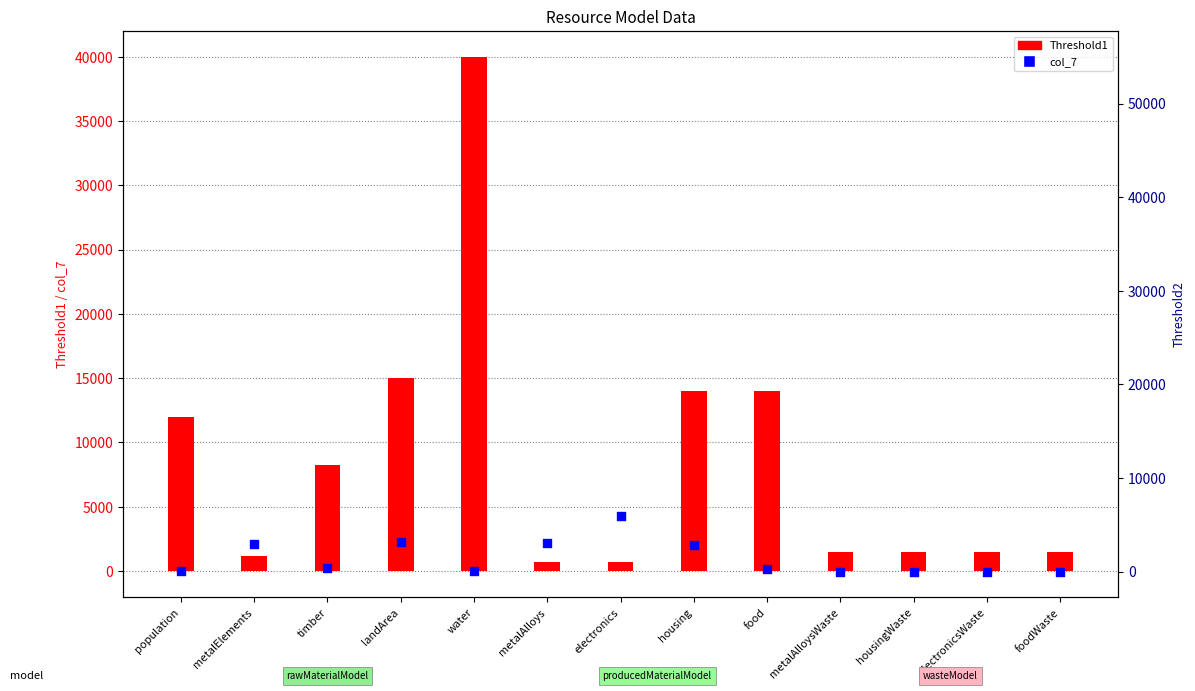

Which series contains the lowest Y value?

col_7